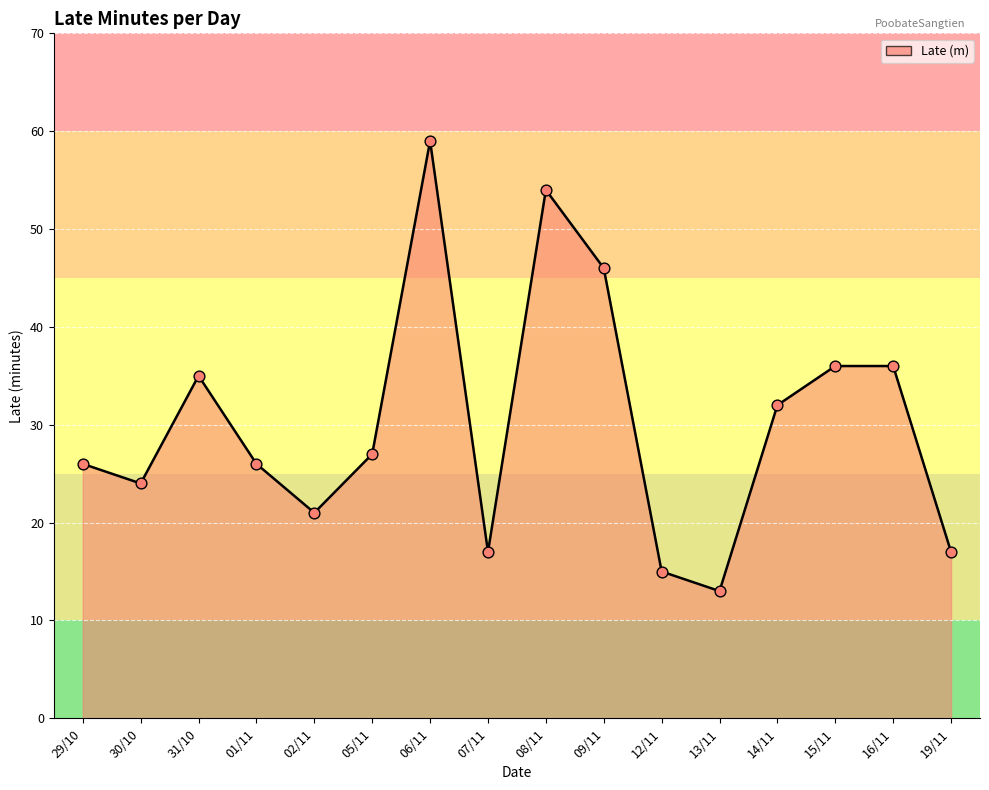

Approximately how many times larger is the value at 31/10 compared to 02/11?

1.7